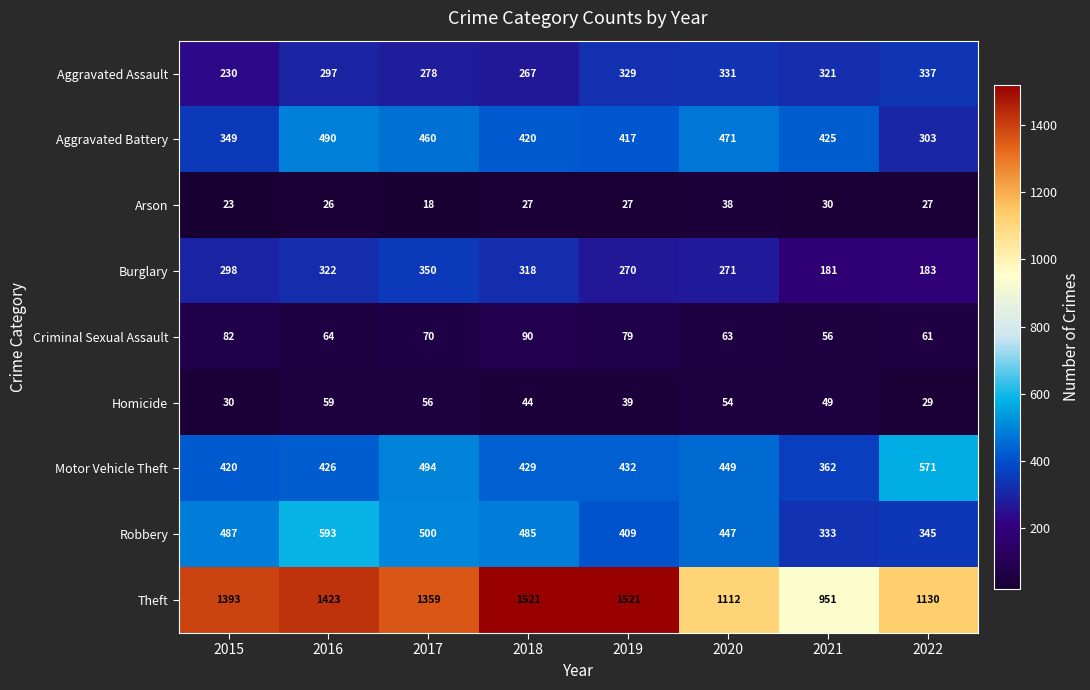

What is the total value across all series at 2015?

3312